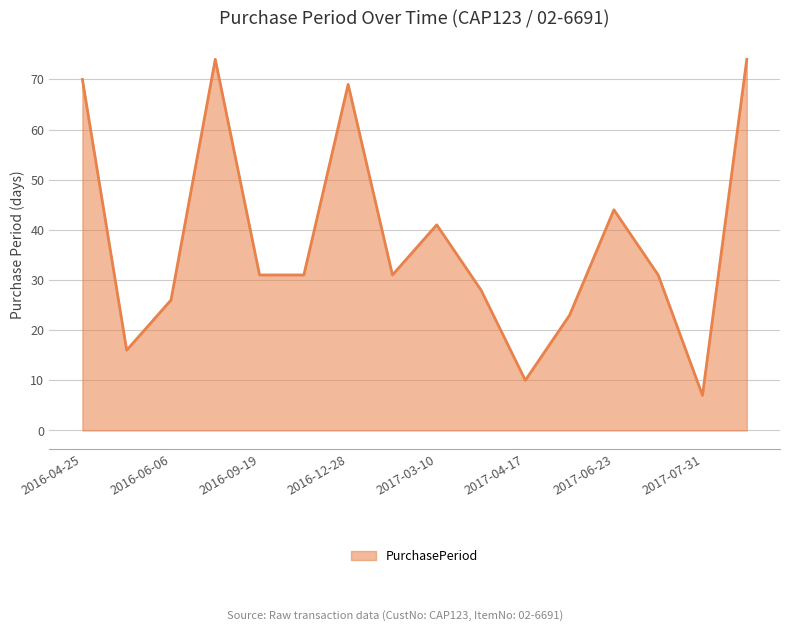

What is the maximum value shown in the chart?

74